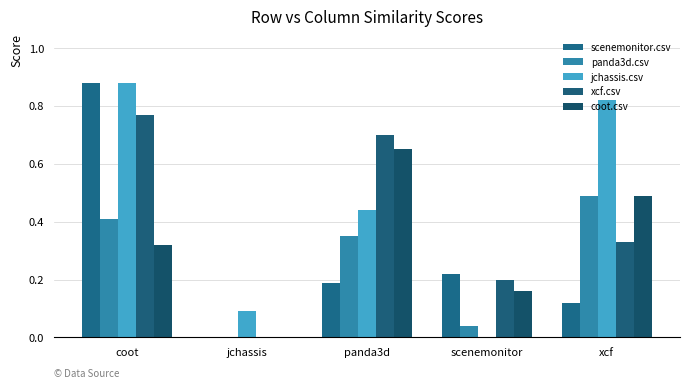

Between scenemonitor and xcf, which series saw the biggest shift?

jchassis.csv